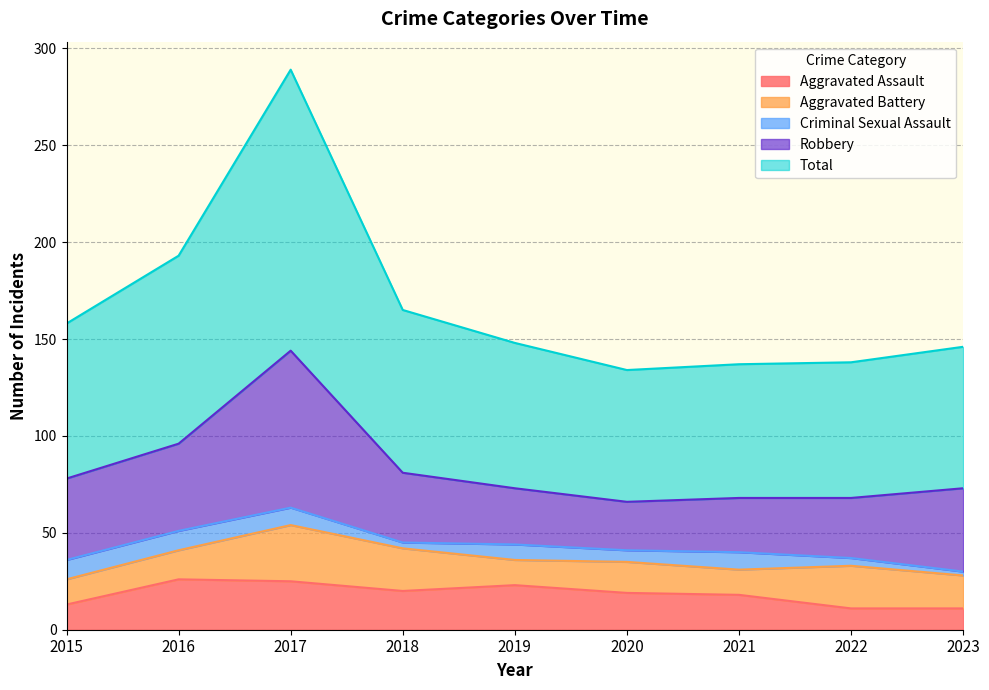

Rank the series at 2018 from highest to lowest value.

Total, Robbery, Aggravated Battery, Aggravated Assault, Criminal Sexual Assault